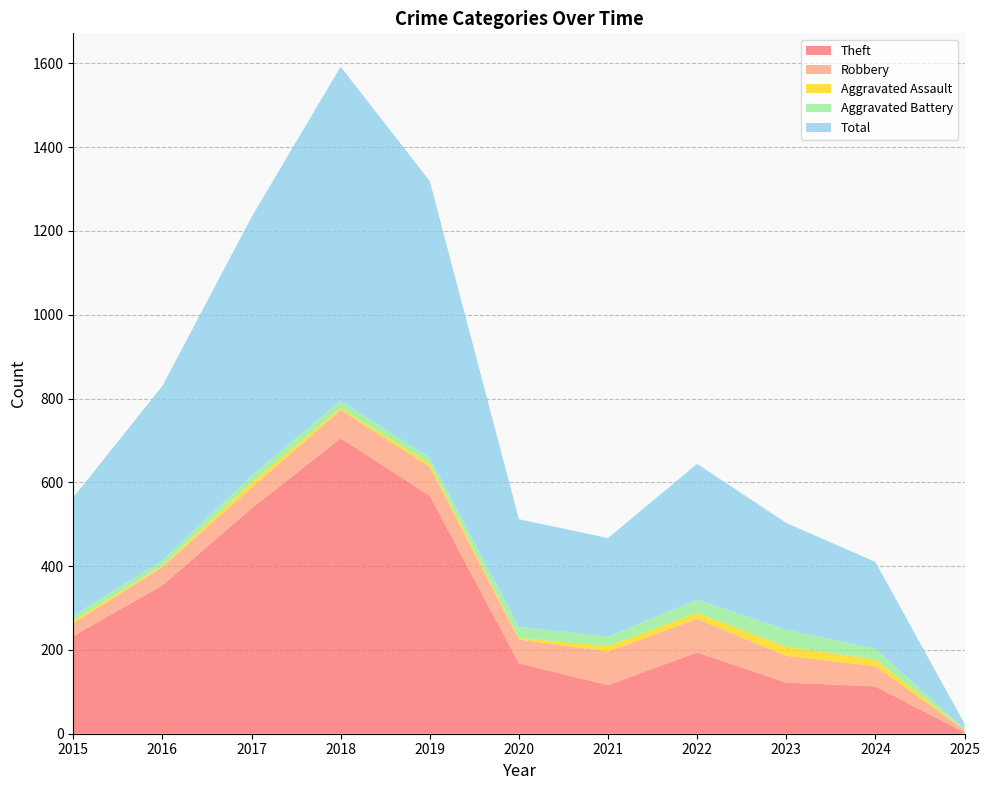

Reading left to right, list all the values displayed in this chart.

Theft: 233	354	538	705	568	168	116	194	122	113	3
Robbery: 30	44	49	67	69	57	80	80	64	48	6
Aggravated Assault: 6	3	12	5	8	4	13	14	22	16	0
Aggravated Battery: 13	13	17	18	14	26	23	32	40	26	3
Total: 282	416	617	797	660	257	235	324	255	207	12